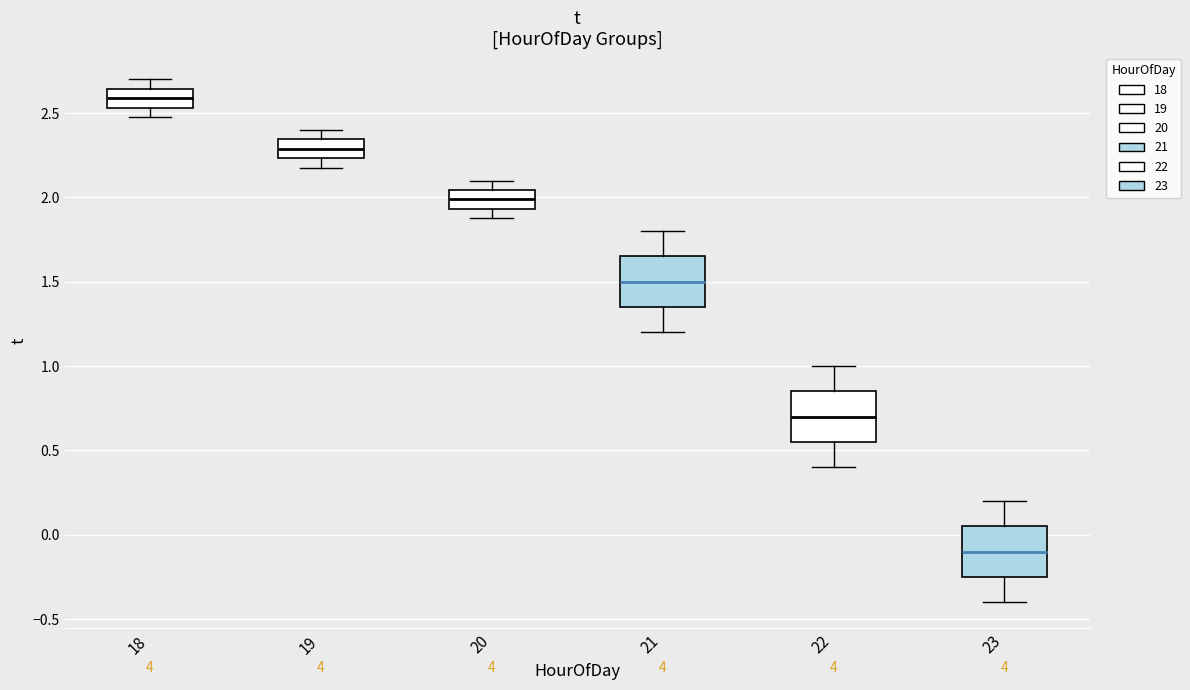

Which box has the lowest median line?

23